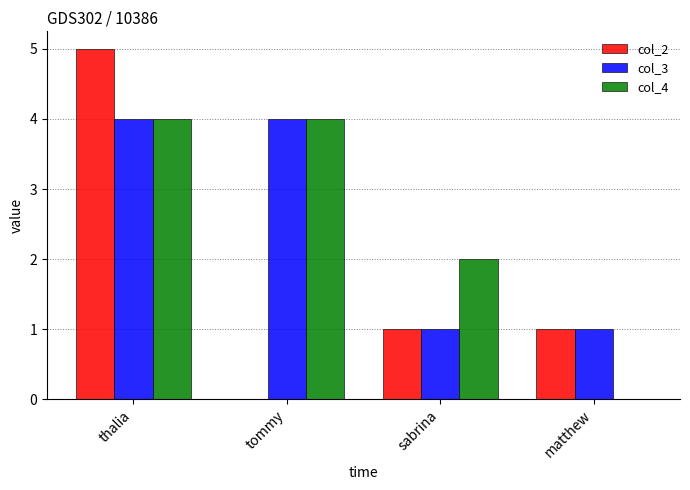

How many distinct data groups are displayed?

3